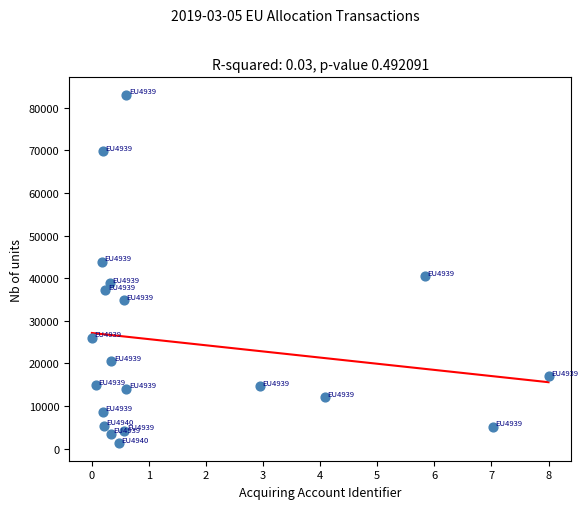

What is the range of Y values (max minus min)?

81773